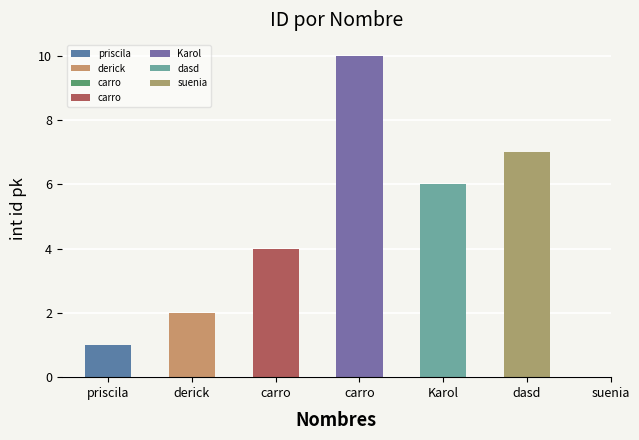

Does the chart contain stacked bars?

No